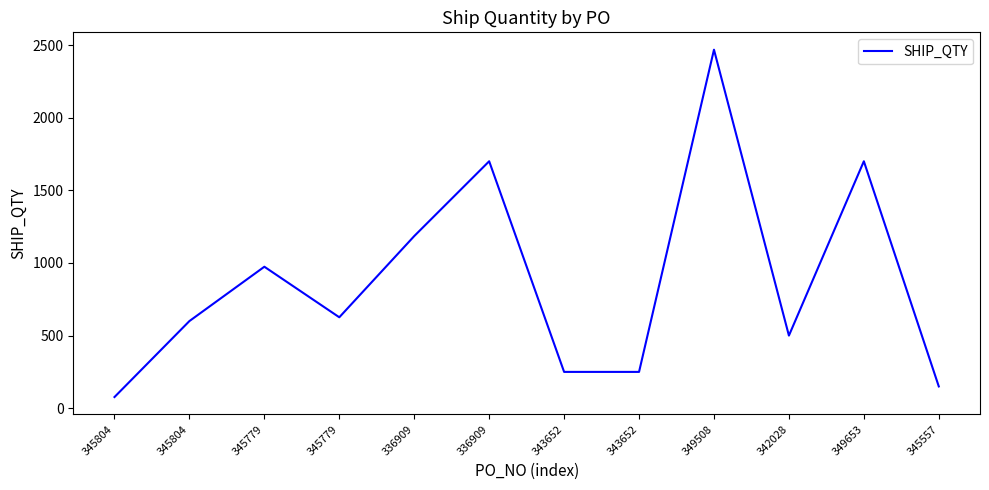

Is this an area chart (filled region under the line)?

No